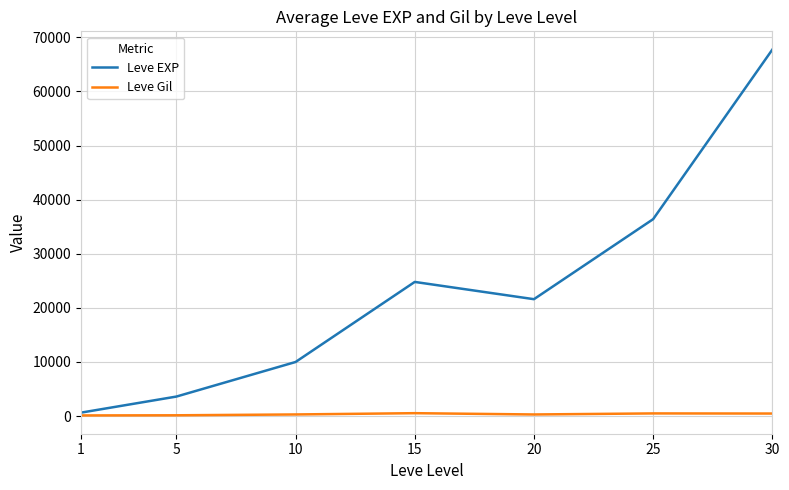

Which series has the largest total across all categories?

Leve EXP